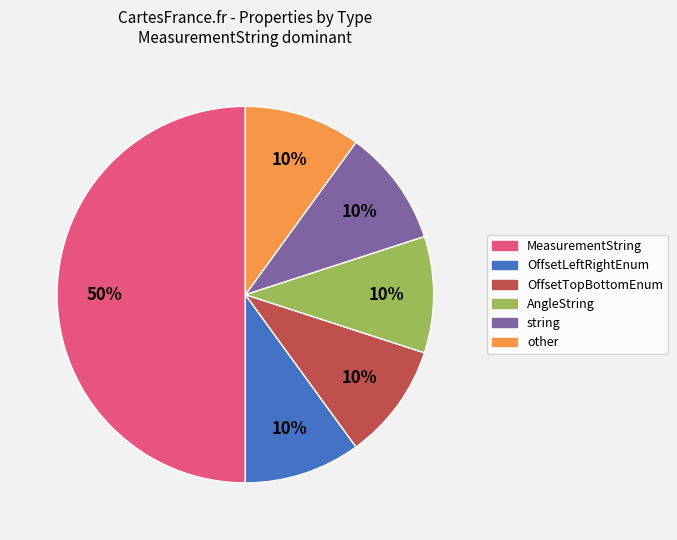

Which slice is the largest?

MeasurementString